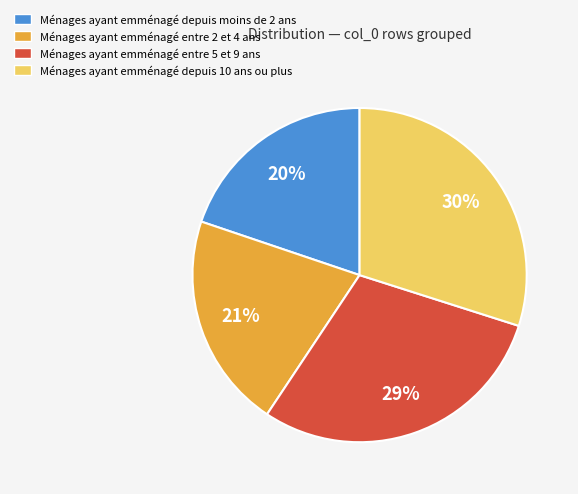

To the nearest percent, what percentage of the pie is Ménages ayant emménagé entre 2 et 4 ans?

21%